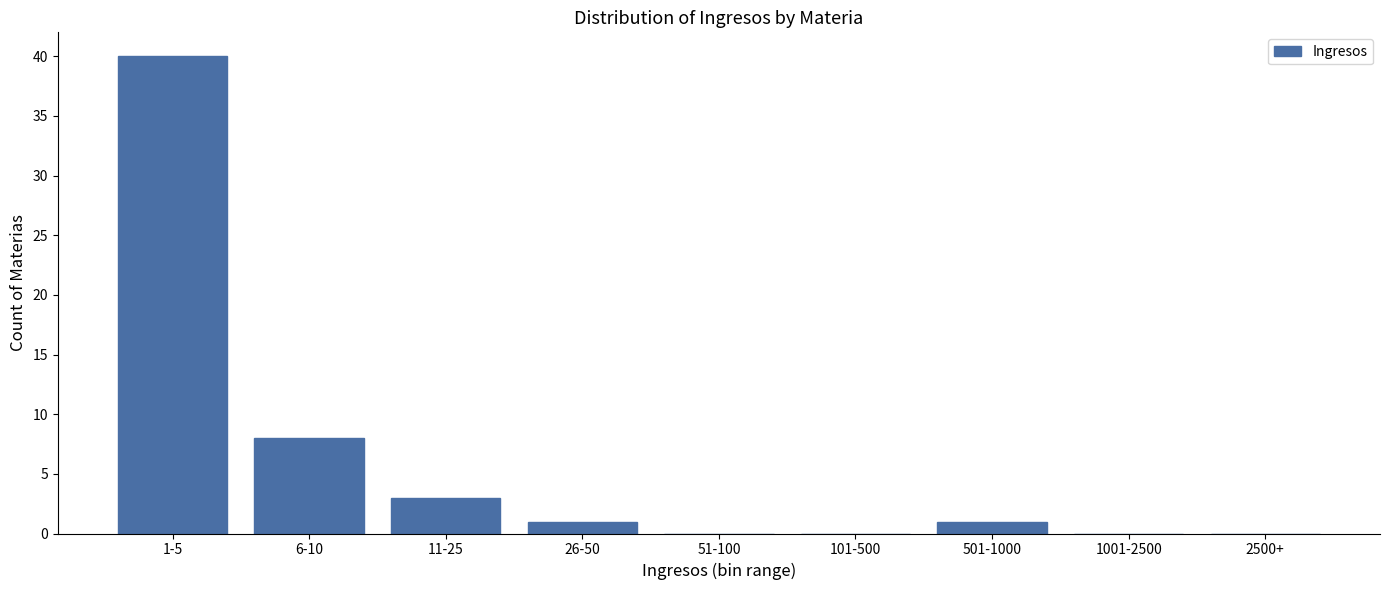

Reading left to right, transcribe all the data shown in this chart.

1-5=40	6-10=8	11-25=3	26-50=1	51-100=0	101-500=0	501-1000=1	1001-2500=0	2500+=0